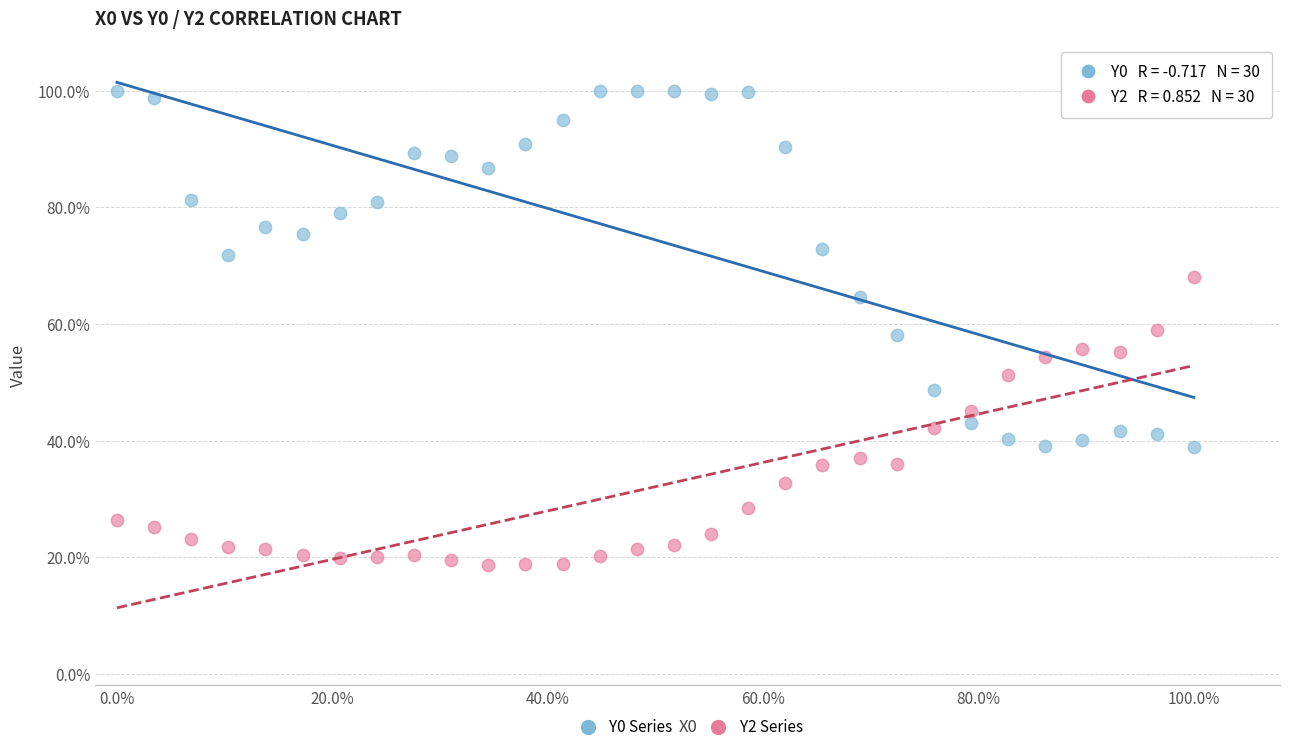

Which series has the widest spread of Y values?

Y0 Series